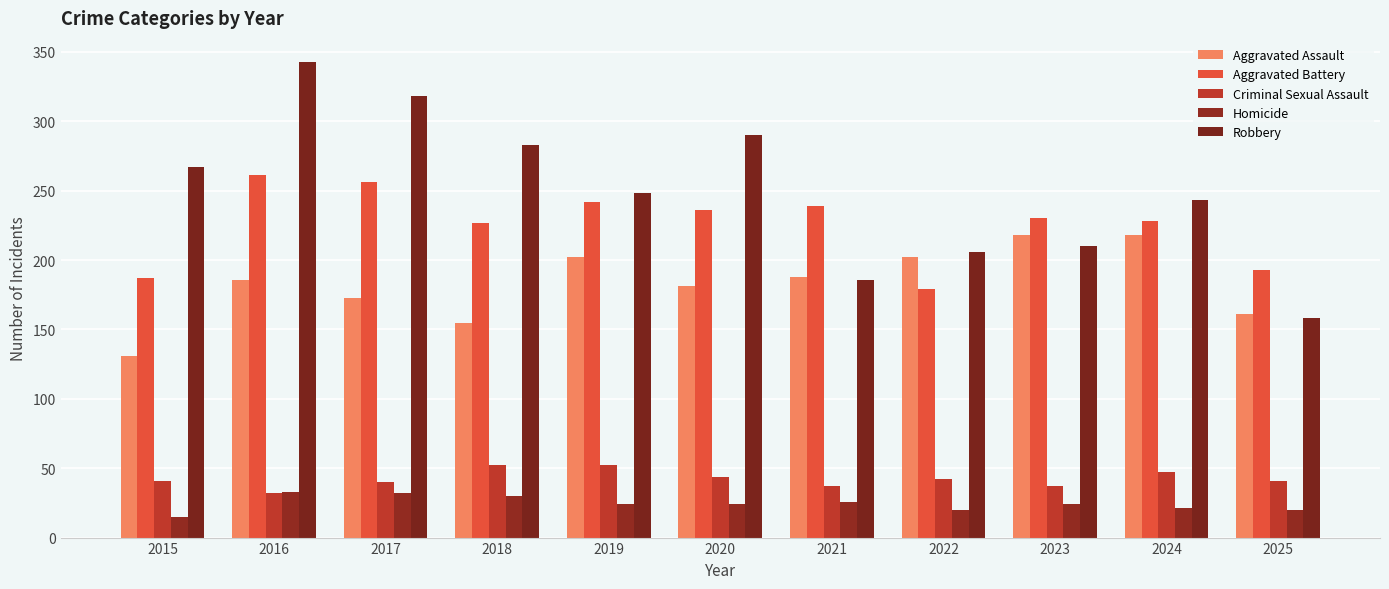

Which category has the lowest value in the Aggravated Assault series?

2015